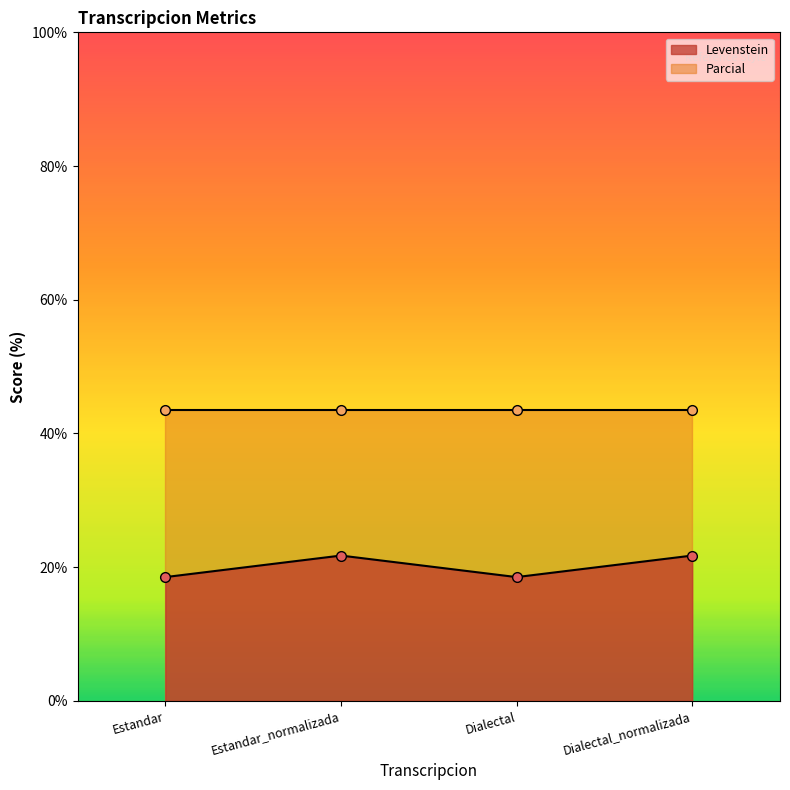

What is the sum of all values?

80.5